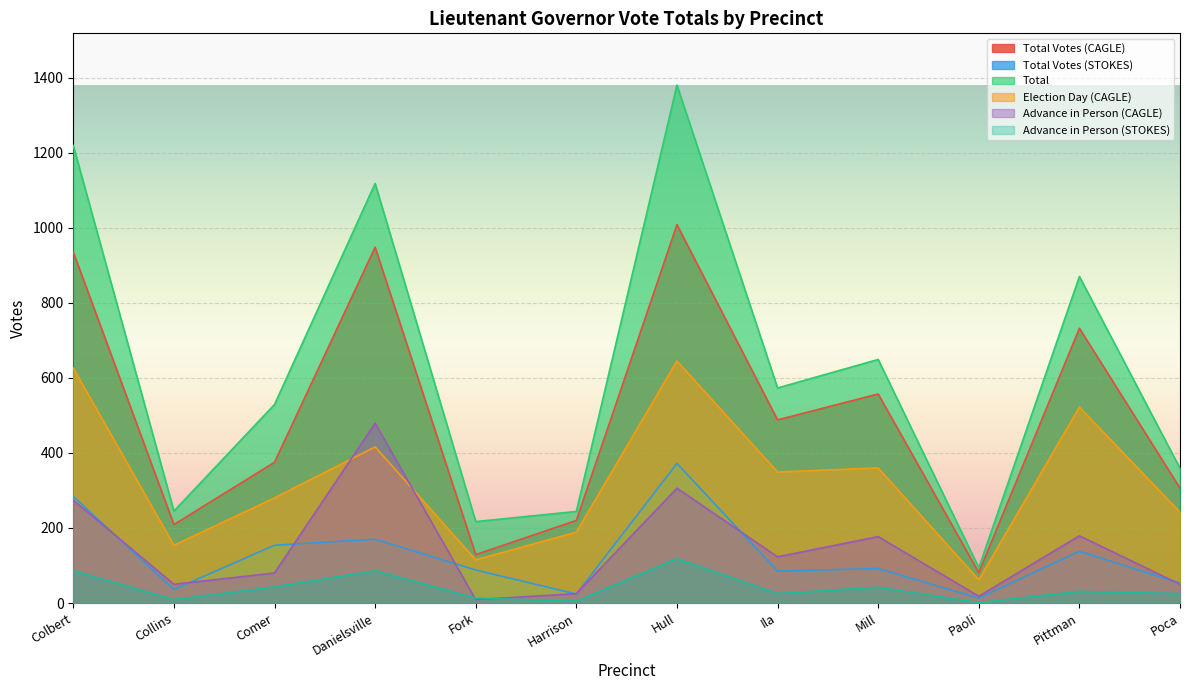

What is the difference between the highest and lowest values at Fork?

208